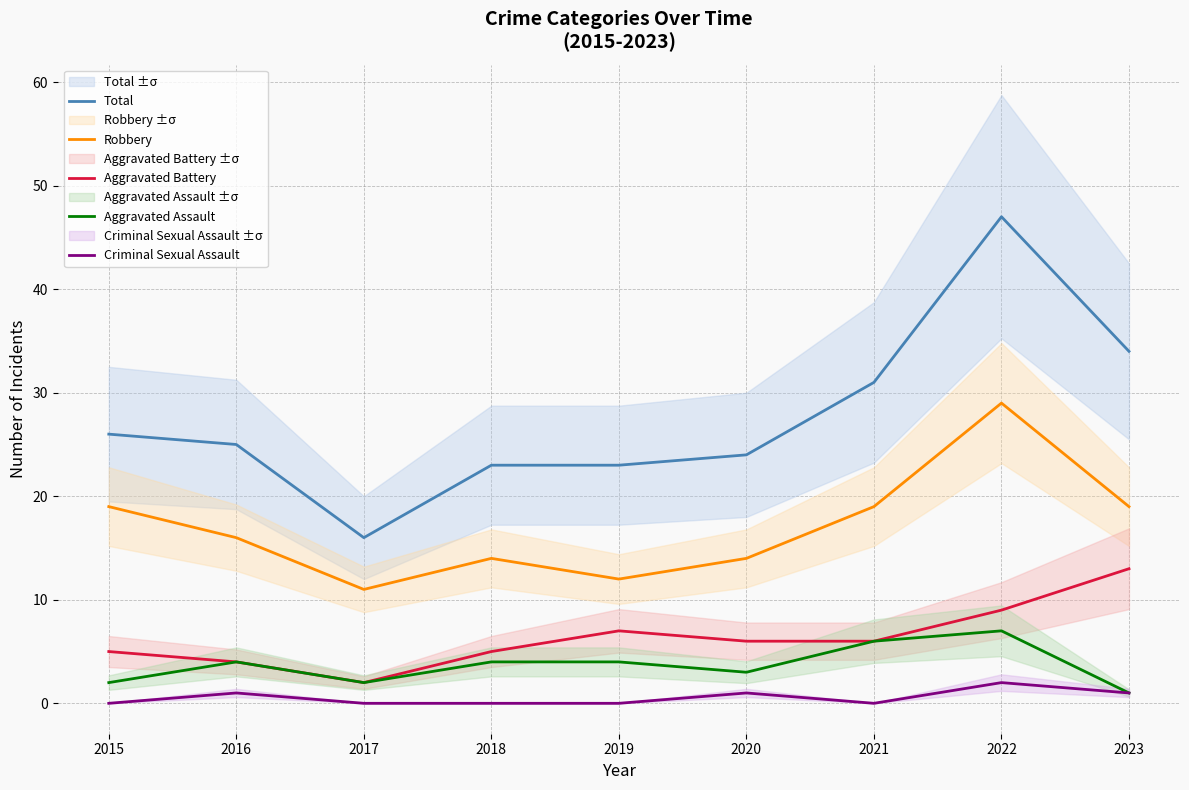

Which series has the largest total across all categories?

Total